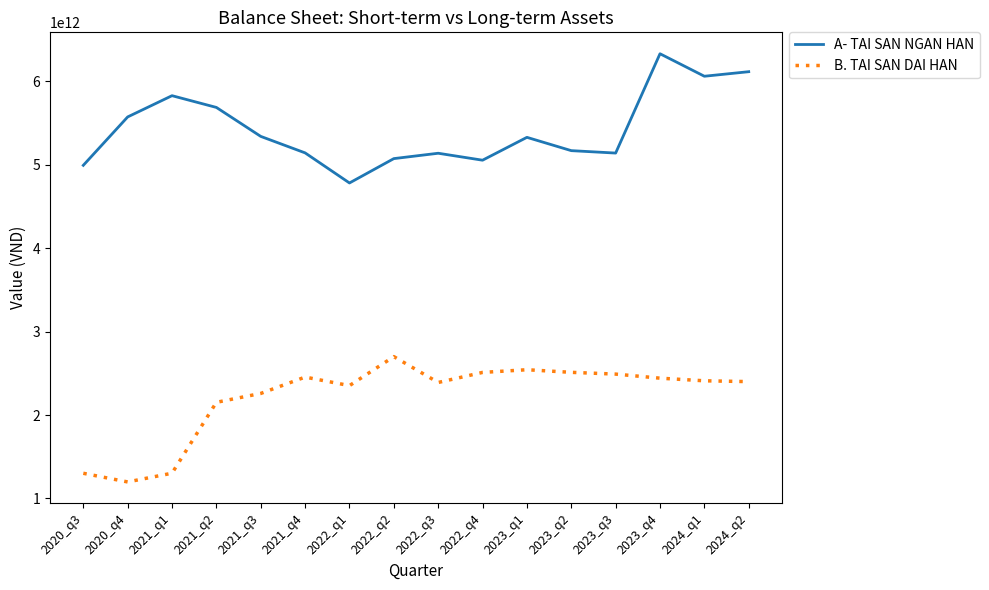

How many lines are shown in the chart?

2